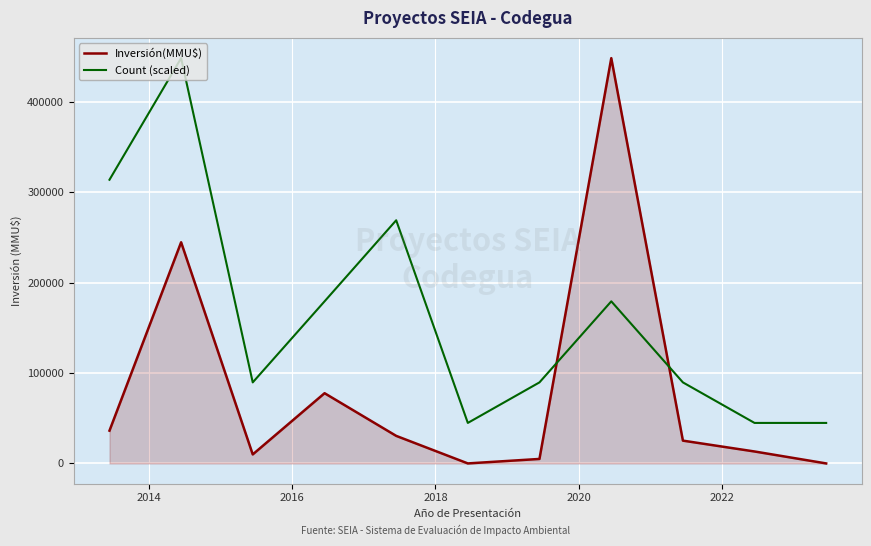

What is the difference between the maximum and minimum values in the Count (scaled) series?

403650